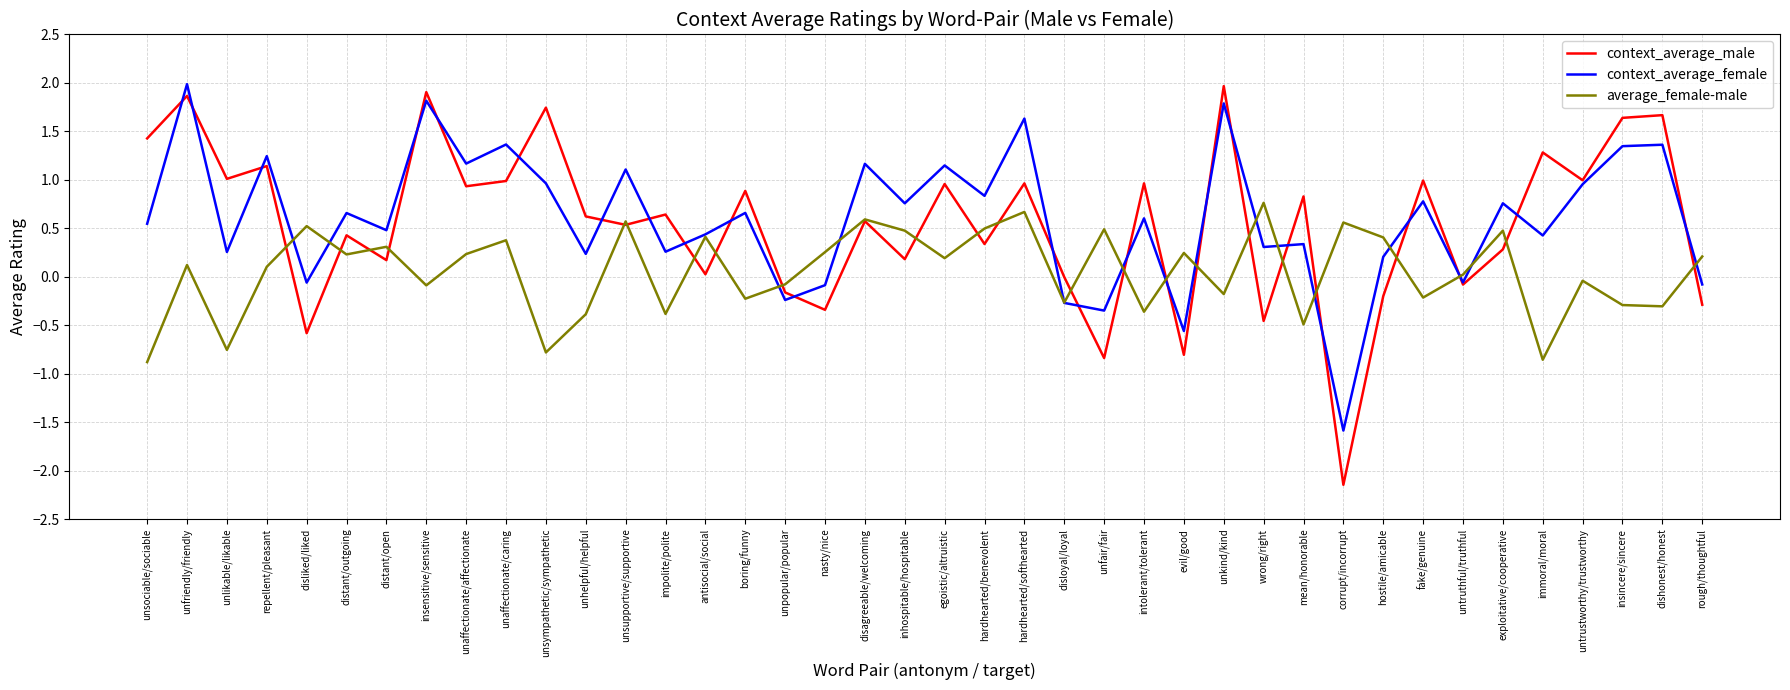

Which series has the largest range (max minus min)?

context_average_male